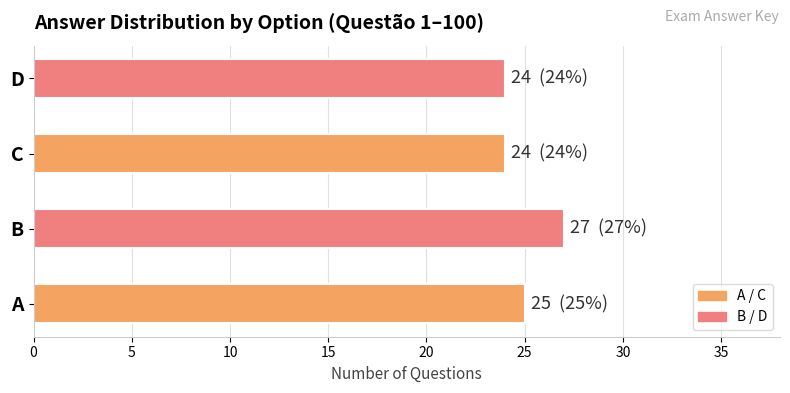

True or false: the data shows 38 at C.

False